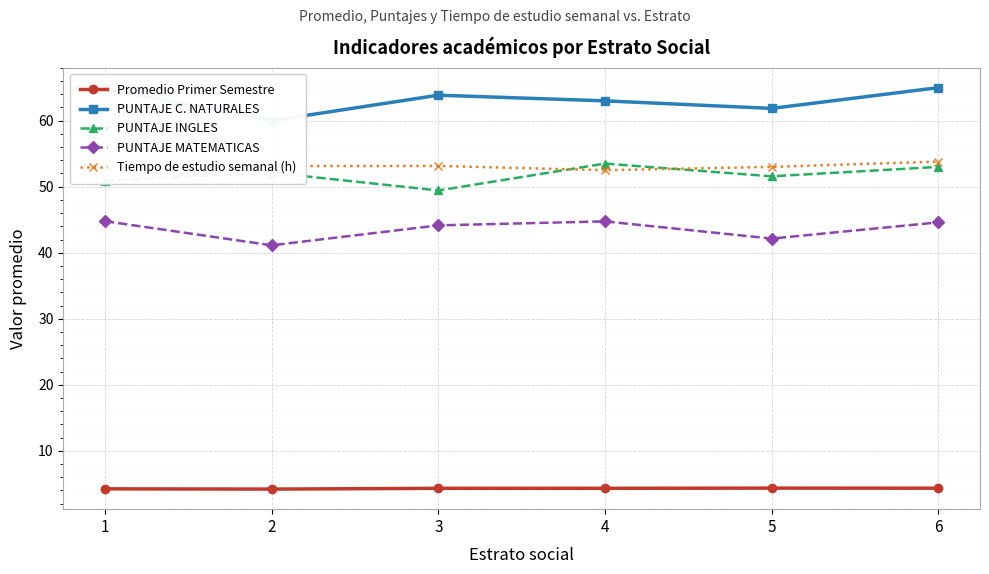

True or false: PUNTAJE MATEMATICAS has a value of 44.8 at 1.

True